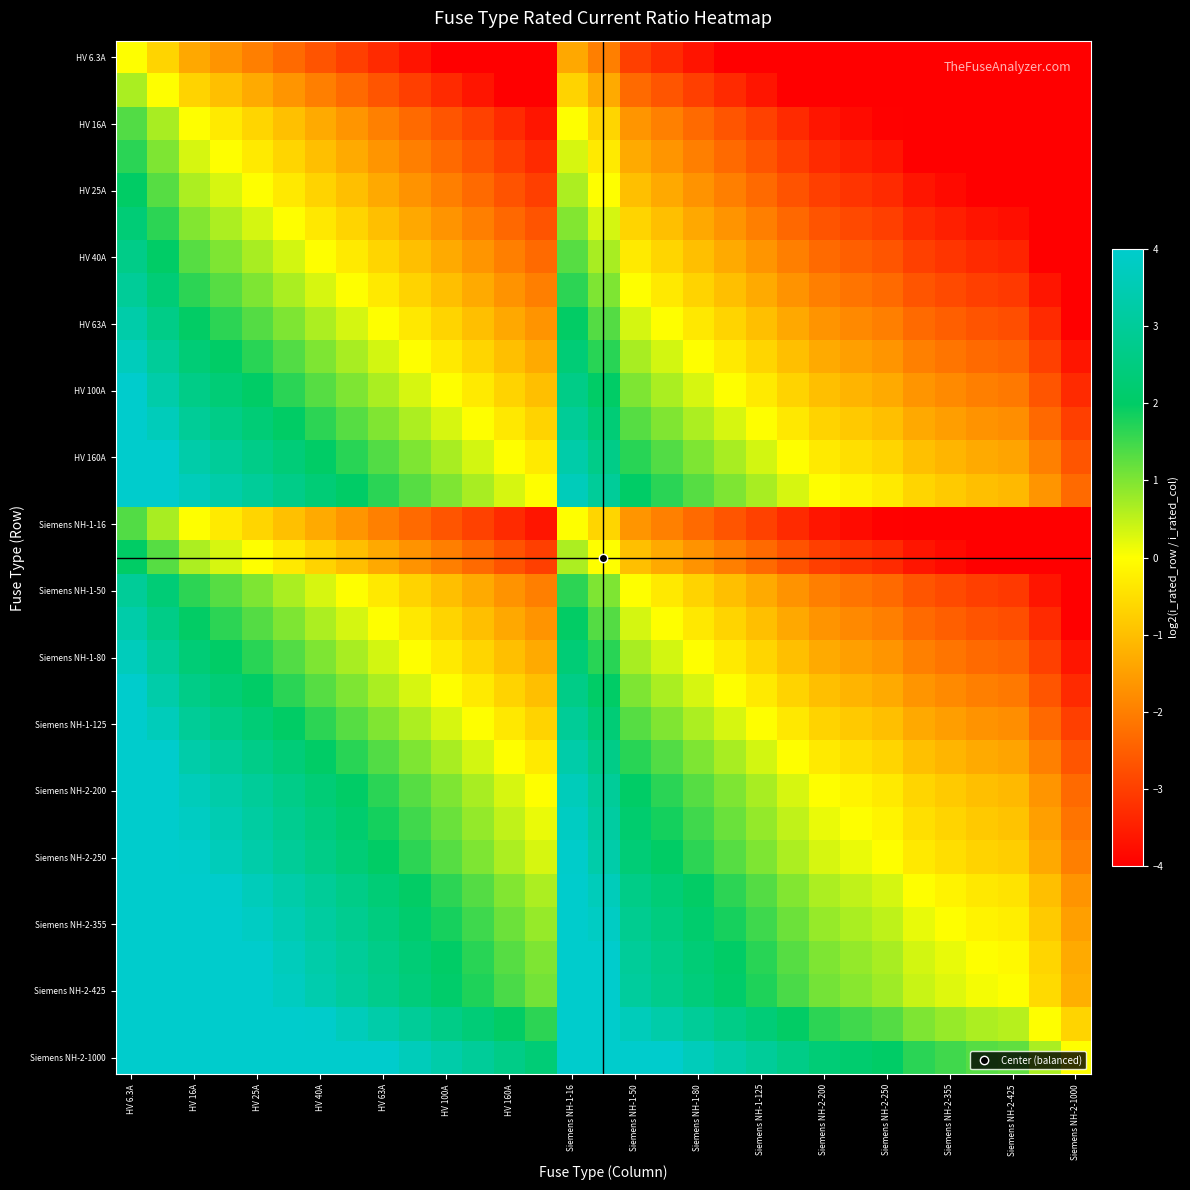

What is the minimum value shown in the chart?

-6.6